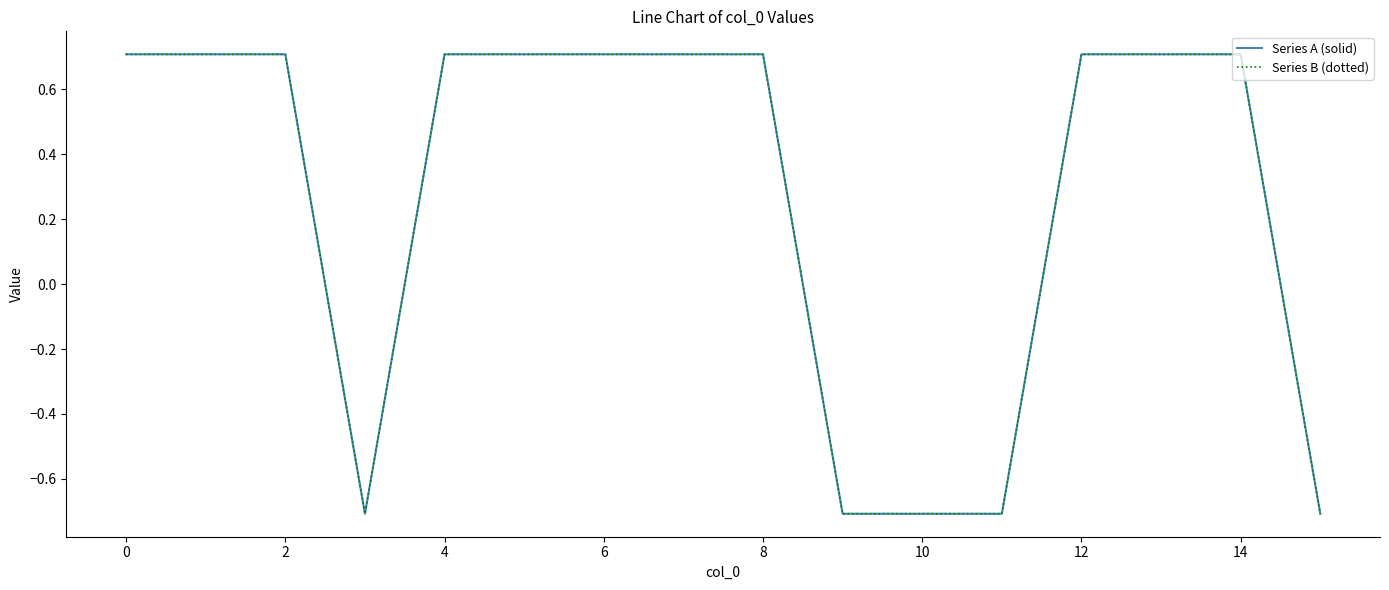

Does the chart display data point markers on the line(s)?

No